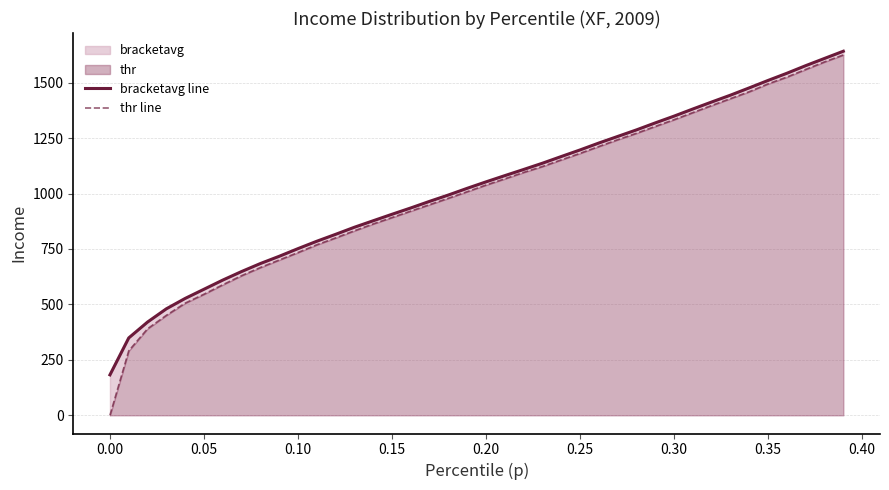

How many lines are shown in the chart?

2